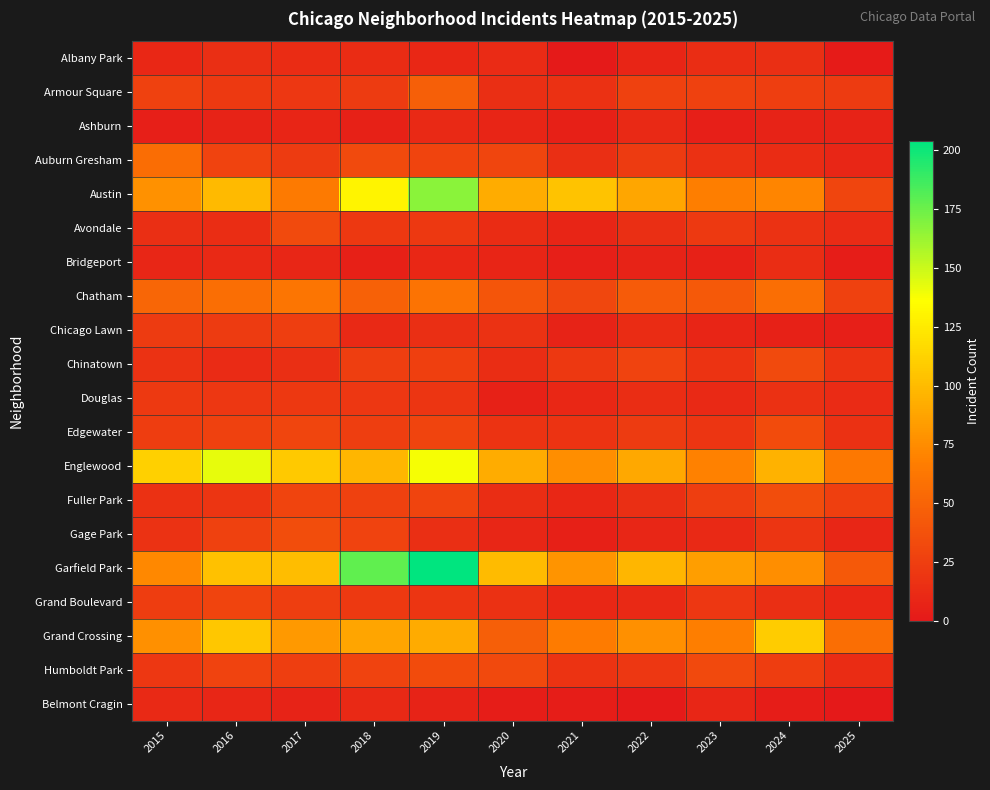

Reading left to right, extract all data points from this chart.

Albany Park: 2015=10	2016=15	2017=13	2018=13	2019=10	2020=12	2021=1	2022=8	2023=14	2024=15	2025=2
Armour Square: 2015=27	2016=22	2017=20	2018=23	2019=47	2020=15	2021=16	2022=27	2023=27	2024=25	2025=23
Ashburn: 2015=4	2016=7	2017=8	2018=6	2019=11	2020=8	2021=5	2022=11	2023=4	2024=7	2025=7
Auburn Gresham: 2015=56	2016=28	2017=23	2018=33	2019=29	2020=30	2021=15	2022=23	2023=16	2024=13	2025=9
Austin: 2015=78	2016=99	2017=65	2018=130	2019=167	2020=92	2021=104	2022=89	2023=67	2024=71	2025=30
Avondale: 2015=15	2016=14	2017=33	2018=21	2019=21	2020=13	2021=8	2022=15	2023=22	2024=17	2025=12
Bridgeport: 2015=9	2016=11	2017=9	2018=5	2019=10	2020=8	2021=4	2022=7	2023=6	2024=14	2025=3
Chatham: 2015=51	2016=57	2017=62	2018=48	2019=60	2020=40	2021=31	2022=44	2023=43	2024=57	2025=27
Chicago Lawn: 2015=23	2016=23	2017=25	2018=11	2019=15	2020=17	2021=7	2022=13	2023=8	2024=6	2025=4
Chinatown: 2015=17	2016=12	2017=15	2018=25	2019=26	2020=14	2021=21	2022=28	2023=18	2024=33	2025=18
Douglas: 2015=22	2016=20	2017=21	2018=20	2019=19	2020=6	2021=10	2022=14	2023=11	2024=16	2025=12
Edgewater: 2015=24	2016=27	2017=30	2018=25	2019=29	2020=18	2021=18	2022=23	2023=19	2024=34	2025=16
Englewood: 2015=111	2016=142	2017=107	2018=98	2019=138	2020=92	2021=76	2022=90	2023=69	2024=95	2025=63
Fuller Park: 2015=16	2016=19	2017=29	2018=27	2019=29	2020=14	2021=10	2022=15	2023=25	2024=35	2025=26
Gage Park: 2015=17	2016=27	2017=35	2018=28	2019=15	2020=9	2021=5	2022=9	2023=11	2024=19	2025=9
Garfield Park: 2015=73	2016=103	2017=101	2018=178	2019=204	2020=100	2021=79	2022=98	2023=85	2024=76	2025=43
Grand Boulevard: 2015=24	2016=29	2017=25	2018=22	2019=19	2020=16	2021=10	2022=11	2023=20	2024=15	2025=10
Grand Crossing: 2015=77	2016=106	2017=82	2018=88	2019=91	2020=47	2021=66	2022=77	2023=67	2024=109	2025=57
Humboldt Park: 2015=20	2016=28	2017=25	2018=28	2019=34	2020=32	2021=18	2022=20	2023=32	2024=24	2025=13
Belmont Cragin: 2015=11	2016=9	2017=7	2018=11	2019=7	2020=3	2021=3	2022=1	2023=9	2024=3	2025=0